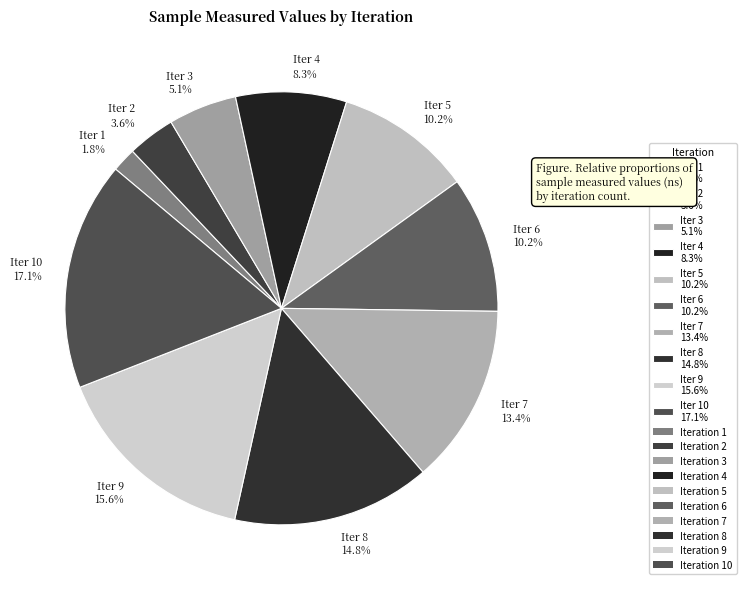

Which has a higher value, Iter 2 3.6% or Iter 8 14.8%?

Iter 8 14.8%